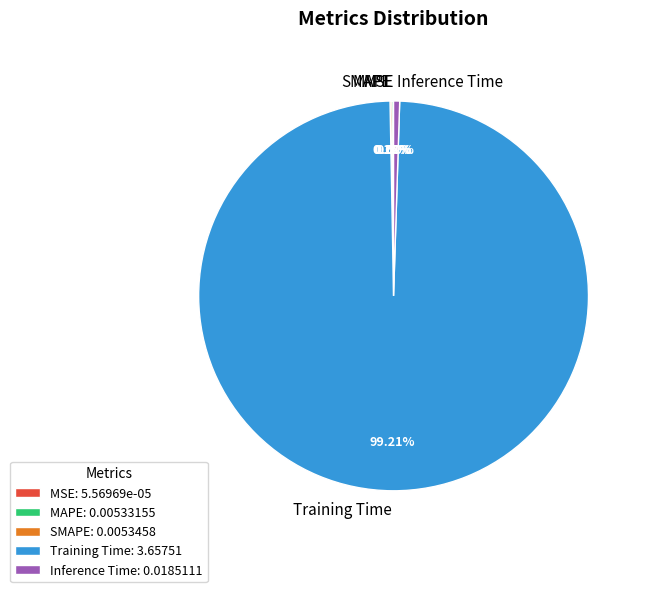

Does Training Time account for over 50% of the chart?

Yes